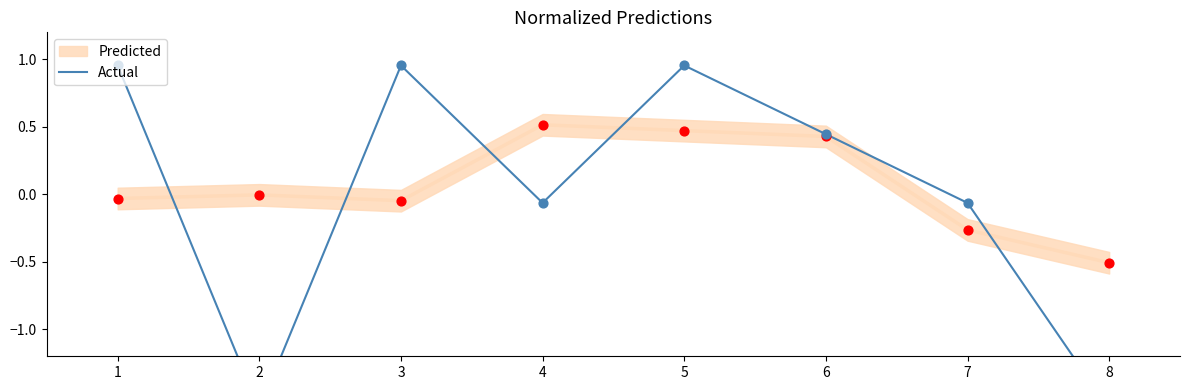

Which has a higher value, 4 or 3?

3